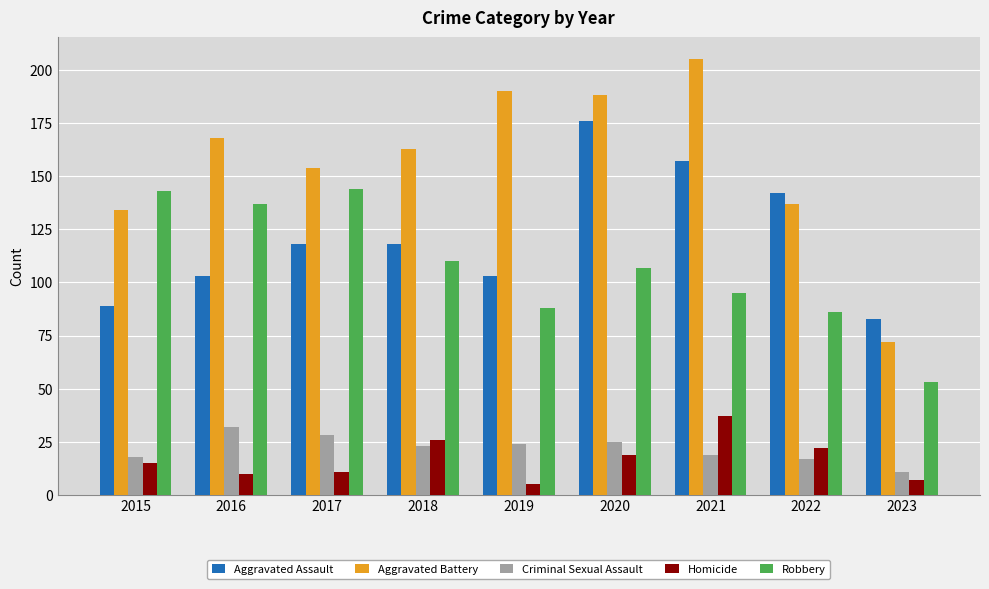

Reading right to left, list all the values displayed in this chart.

Aggravated Assault: 2023=83	2022=142	2021=157	2020=176	2019=103	2018=118	2017=118	2016=103	2015=89
Aggravated Battery: 2023=72	2022=137	2021=205	2020=188	2019=190	2018=163	2017=154	2016=168	2015=134
Criminal Sexual Assault: 2023=11	2022=17	2021=19	2020=25	2019=24	2018=23	2017=28	2016=32	2015=18
Homicide: 2023=7	2022=22	2021=37	2020=19	2019=5	2018=26	2017=11	2016=10	2015=15
Robbery: 2023=53	2022=86	2021=95	2020=107	2019=88	2018=110	2017=144	2016=137	2015=143